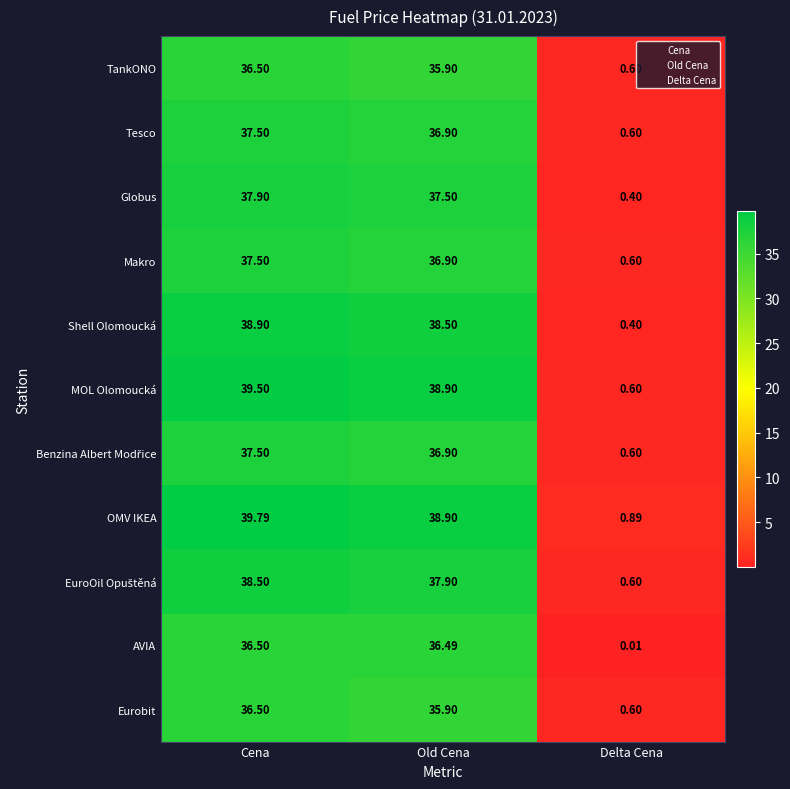

What is the difference between the second highest and minimum values in the Globus series?

37.1